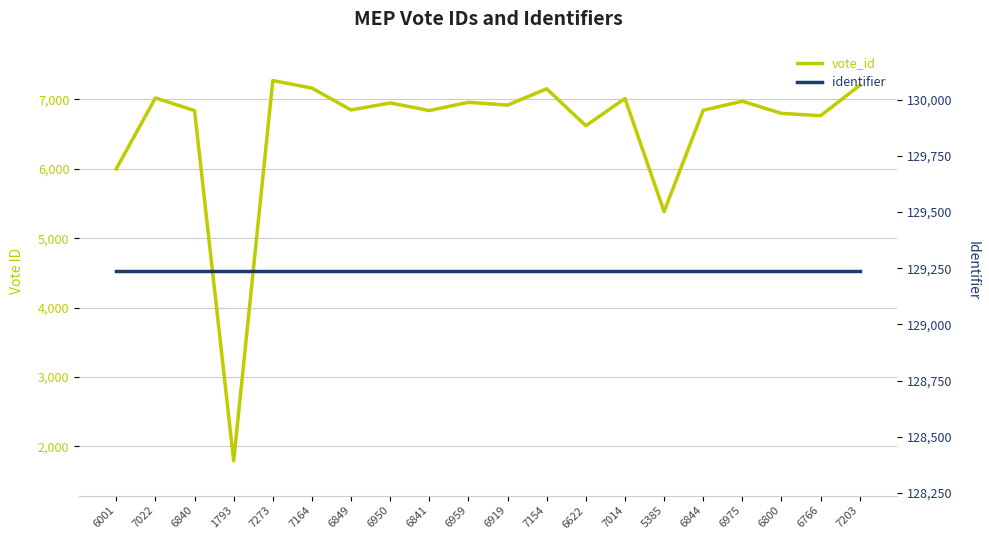

In vote_id, how many points are lower than both neighbors (excluding endpoints)?

7